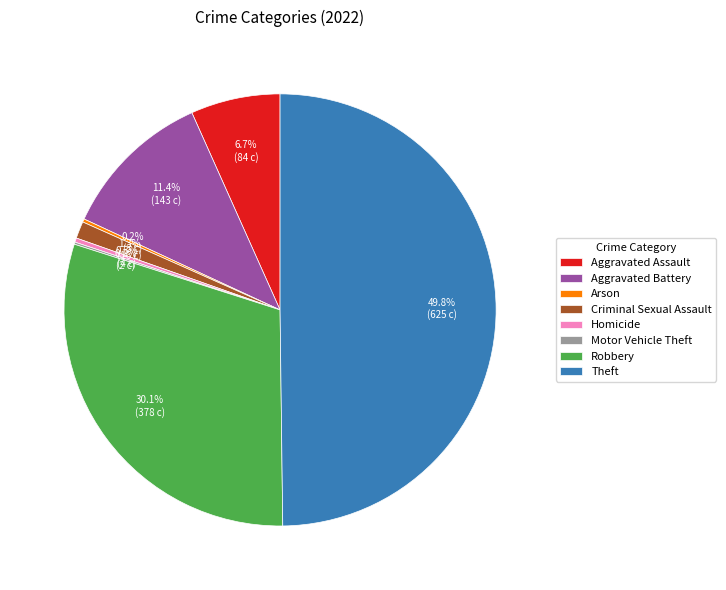

What is the ratio of the value at Robbery to the value at Theft?

0.6